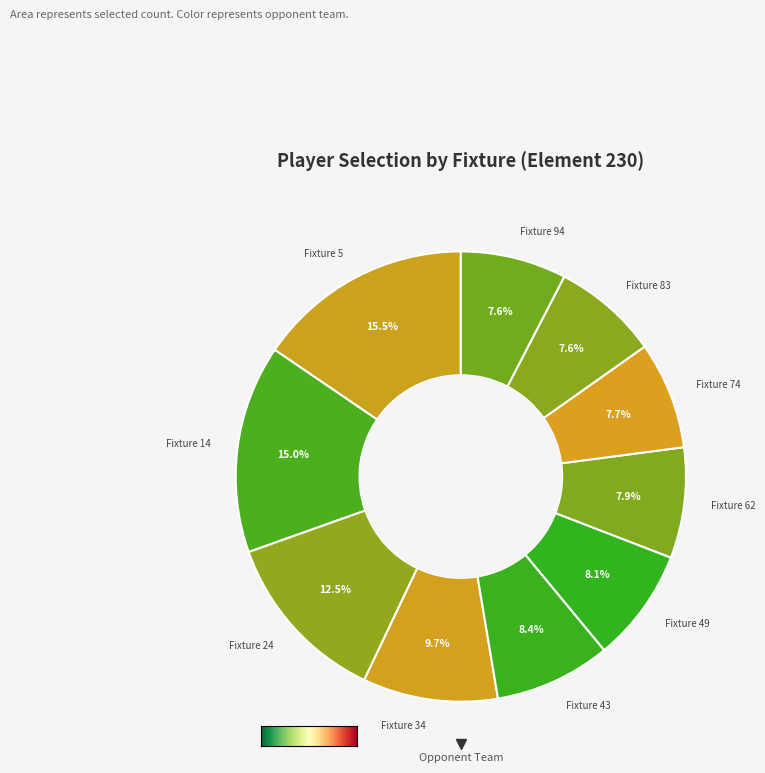

The Fixture 74 slice represents 8% of the pie. True or false?

True